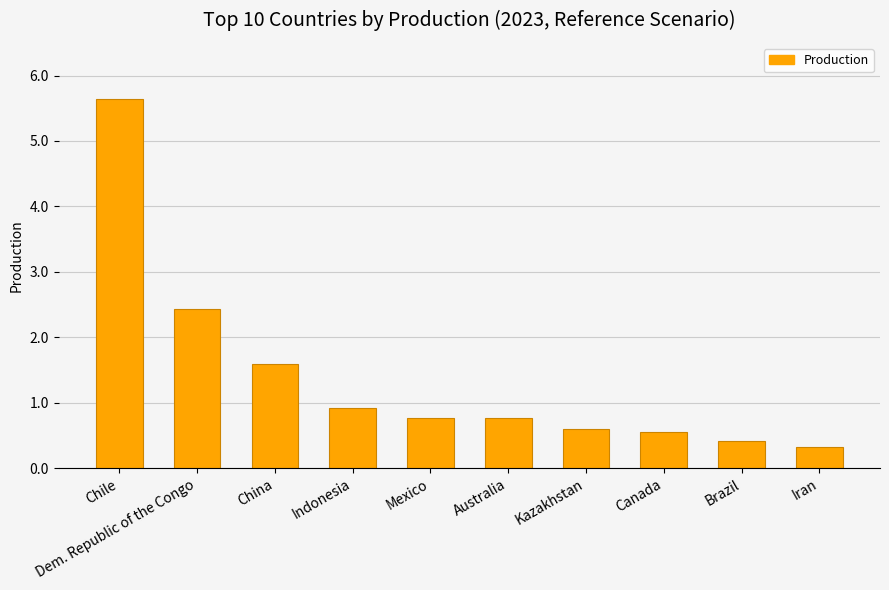

What is the value of the 2nd bar from the left?

2.4